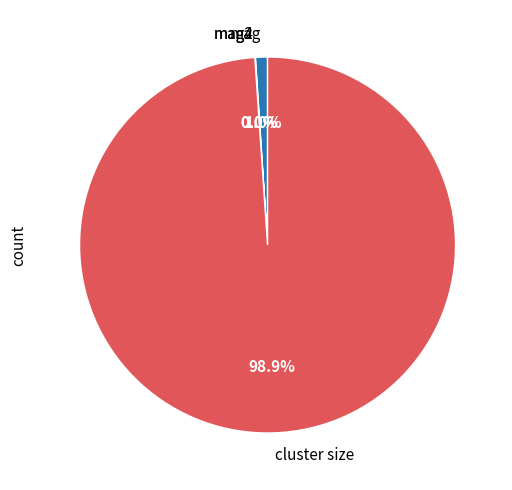

Between cluster size and mag, which is larger?

cluster size